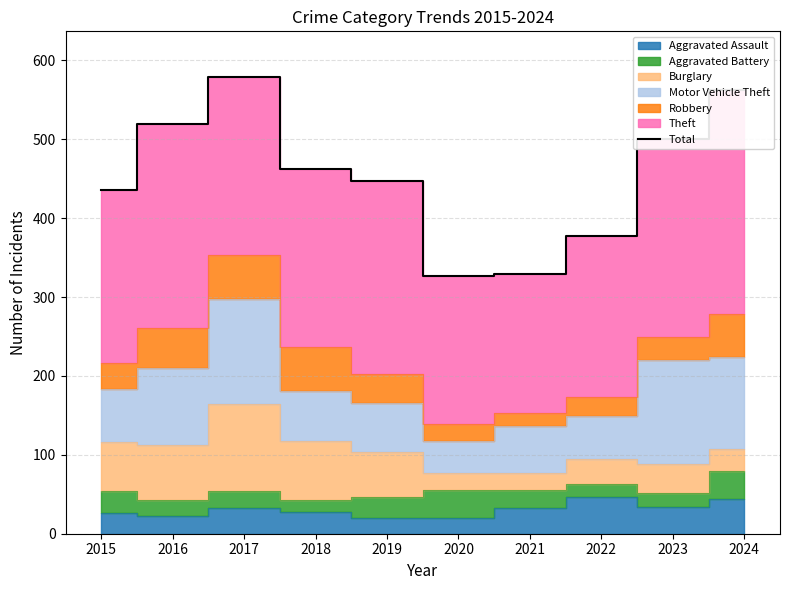

Where is the first local minimum?

2020